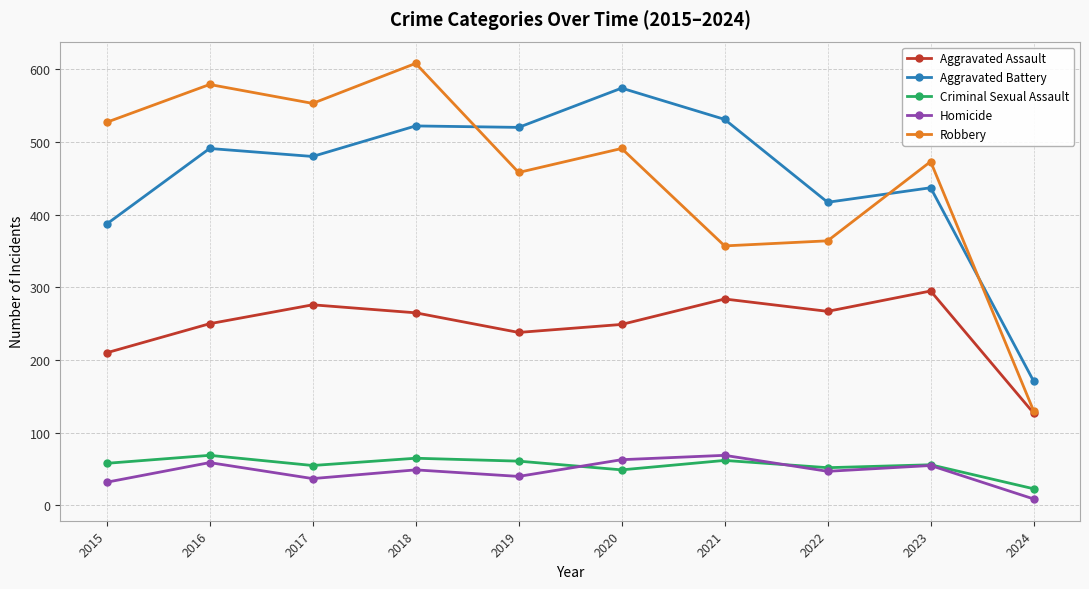

Which series has the largest range (max minus min)?

Robbery